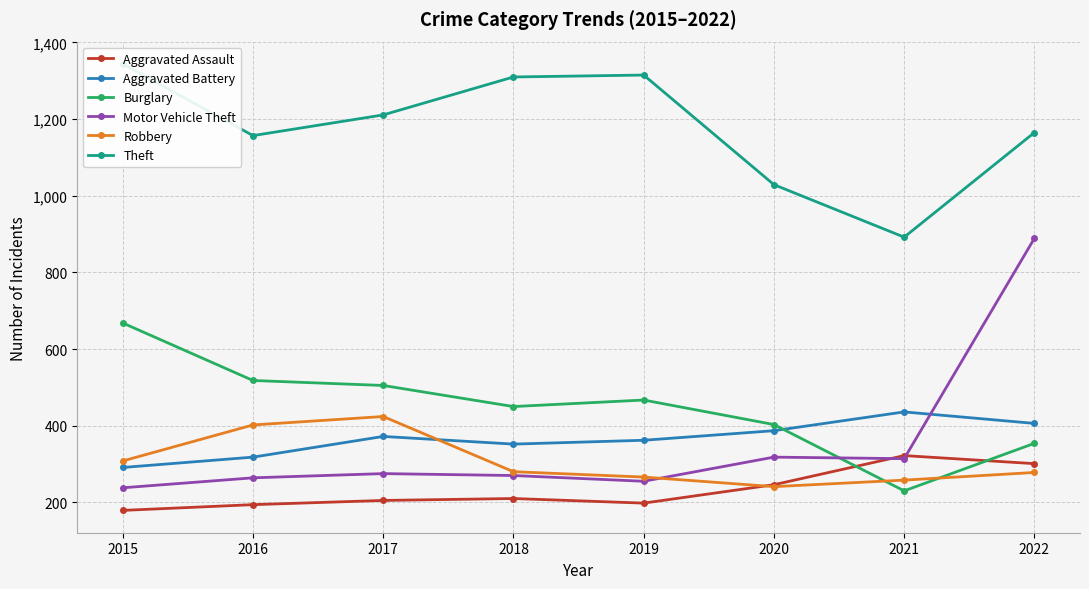

The value of Aggravated Battery at 2022 is 586. True or false?

False